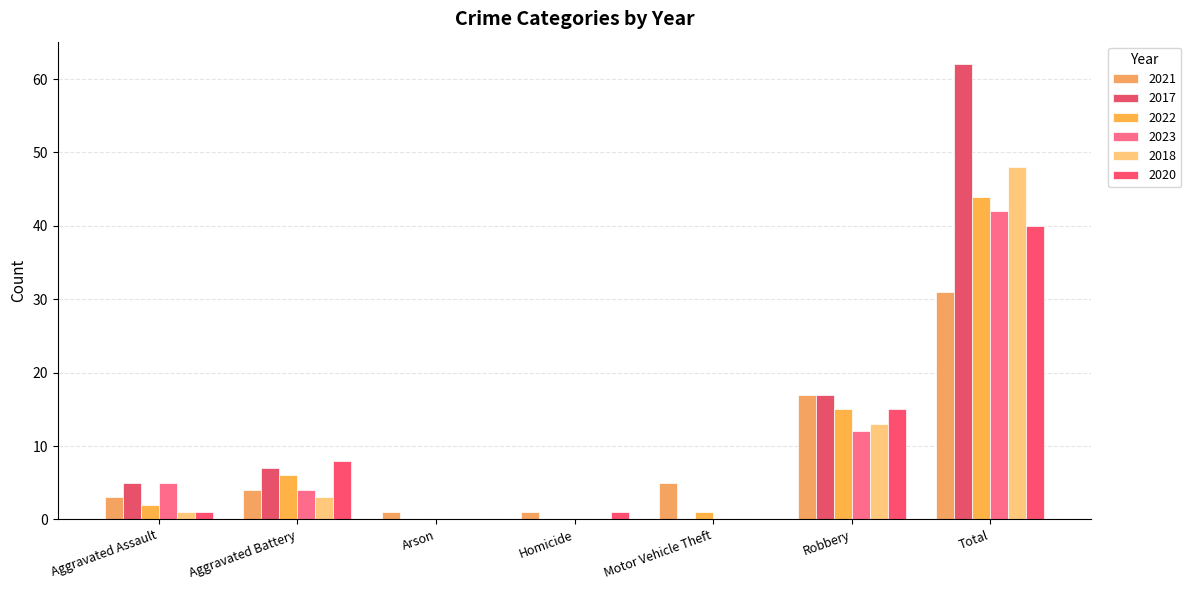

What is the difference between the 2020 values at Total and Motor Vehicle Theft?

40